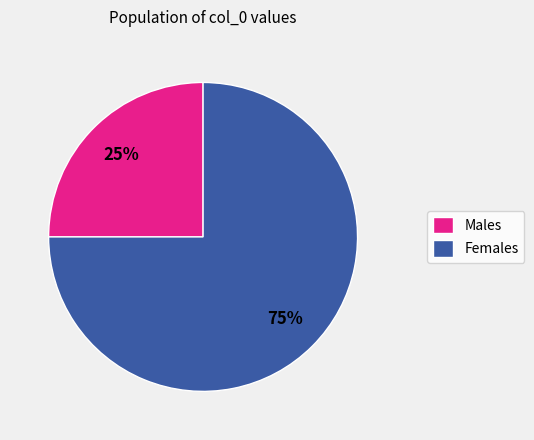

To the nearest percent, what percentage of the pie is Males?

25%